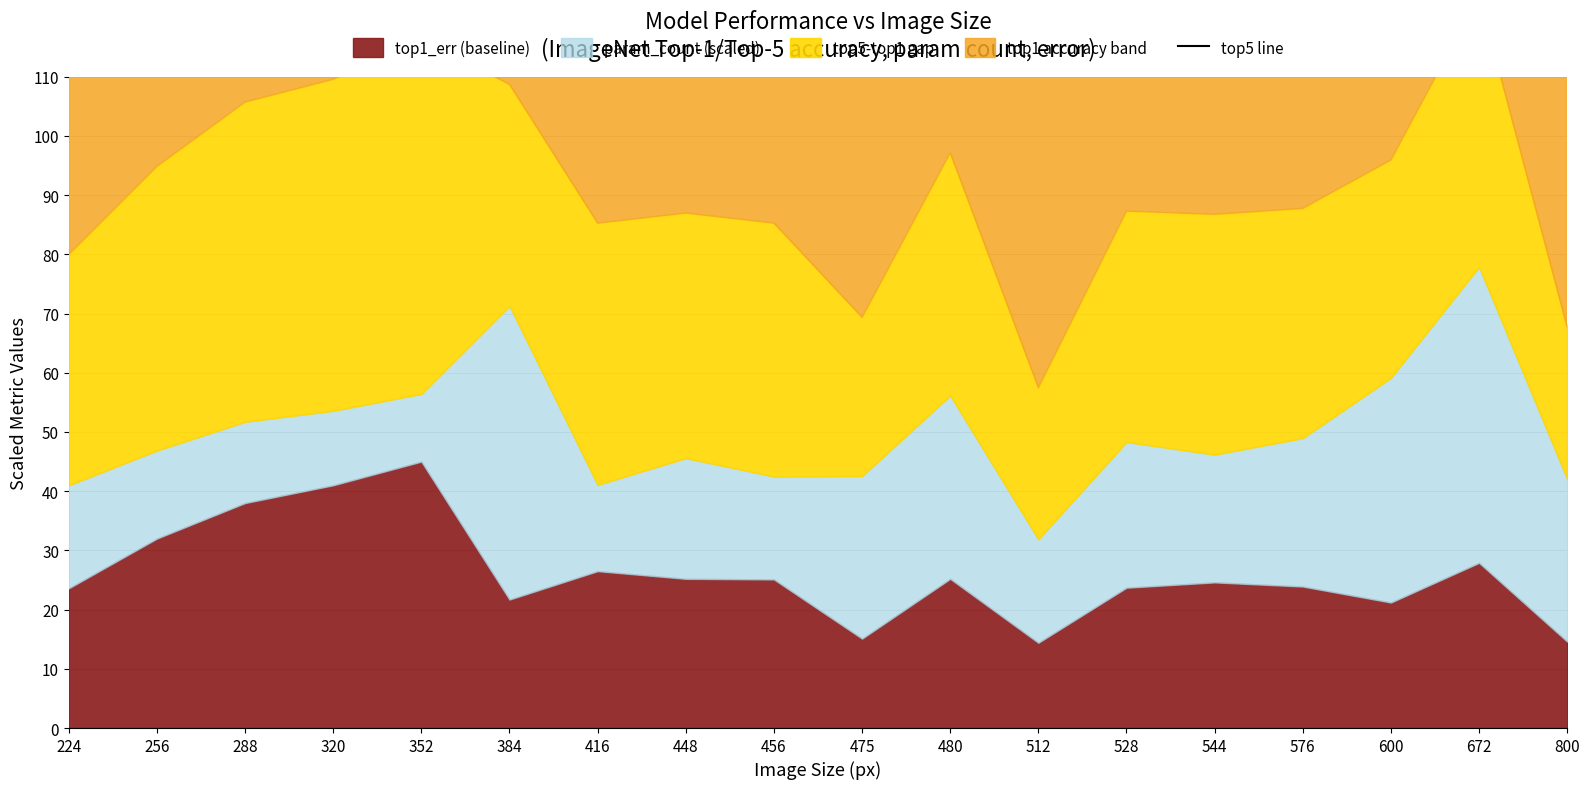

True or false: the data has more than 0 interior local peaks.

True